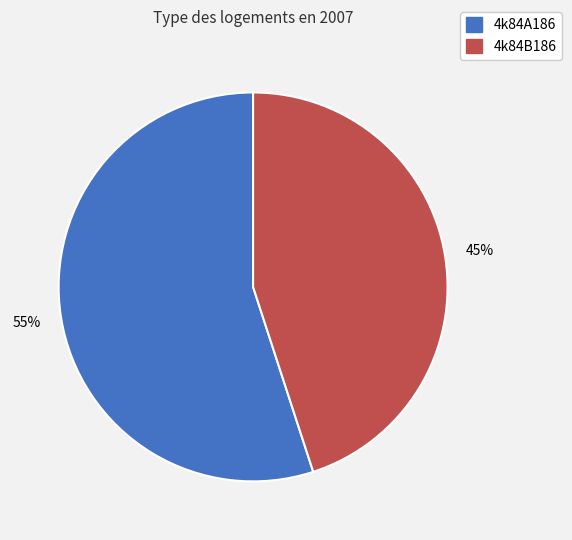

To the nearest percent, what is the combined percentage of 4k84B186 and 4k84A186?

100%